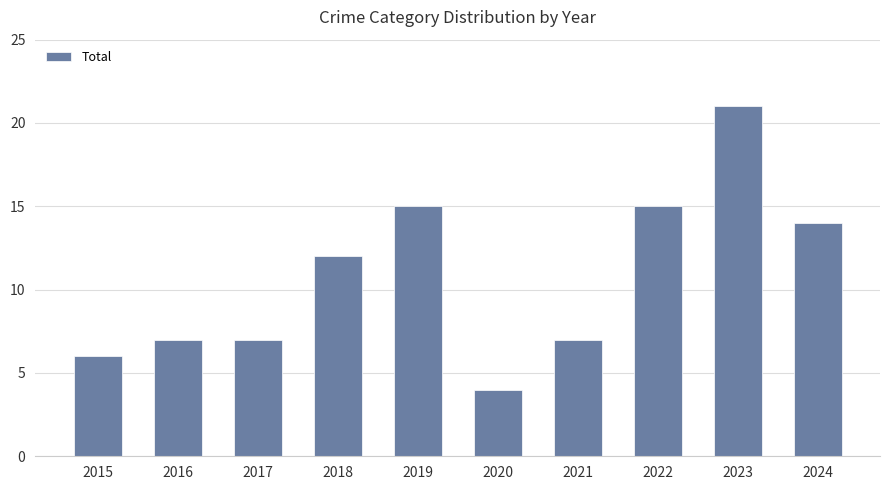

The value at 2017 is 7. True or false?

True